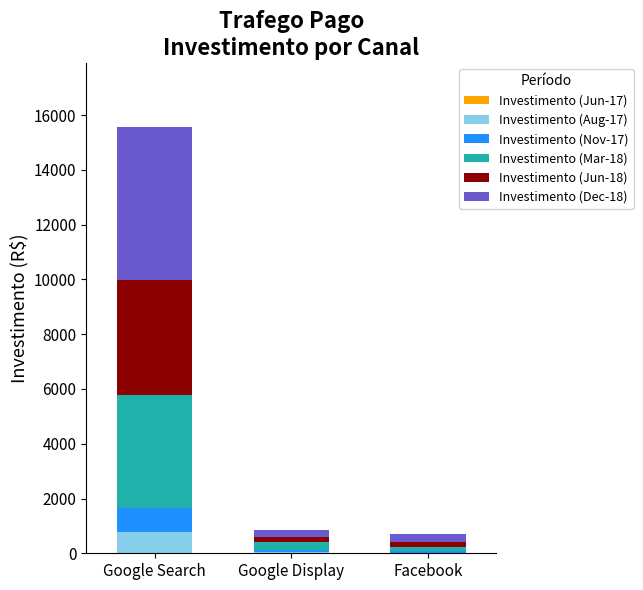

At which category is the sum across all series the highest?

Google Search